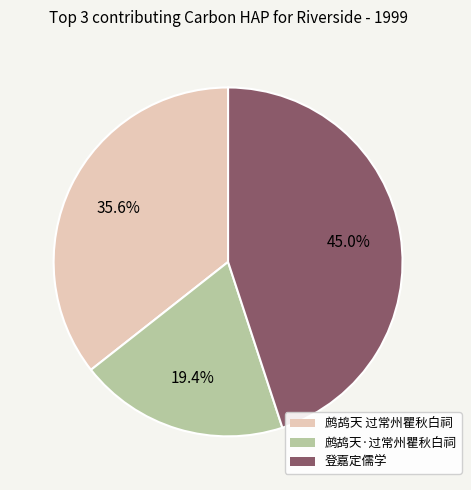

Count the number of slices in the pie.

3